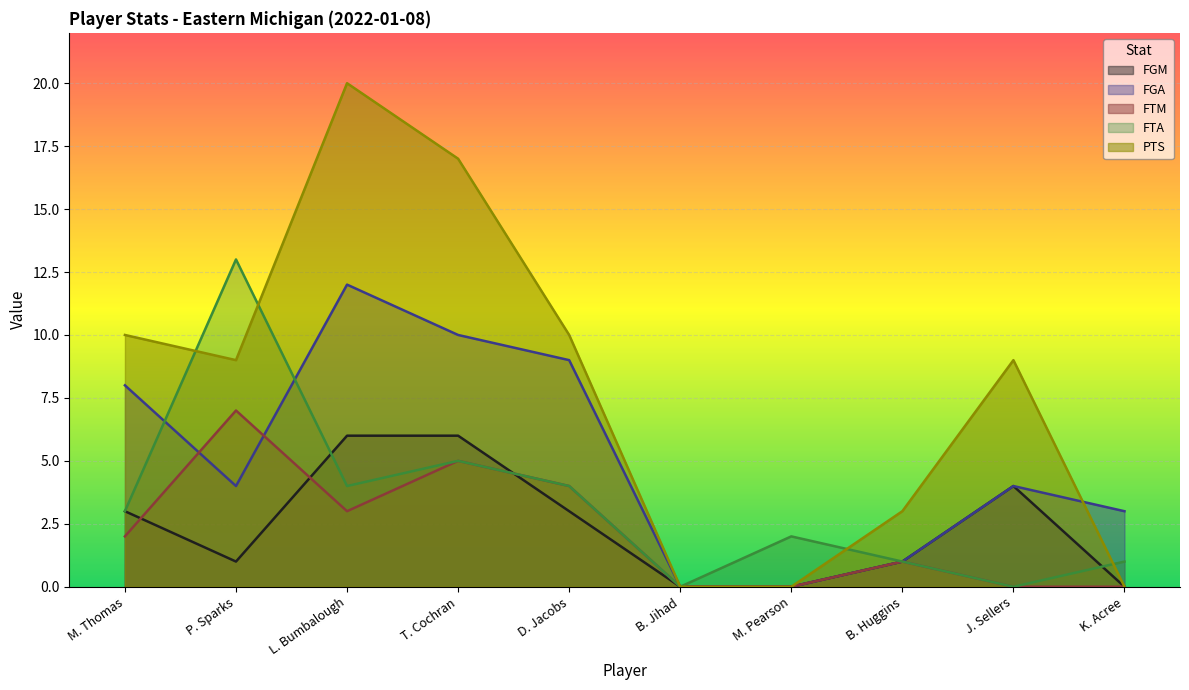

What is the label of the 3rd point from the right?

B. Huggins